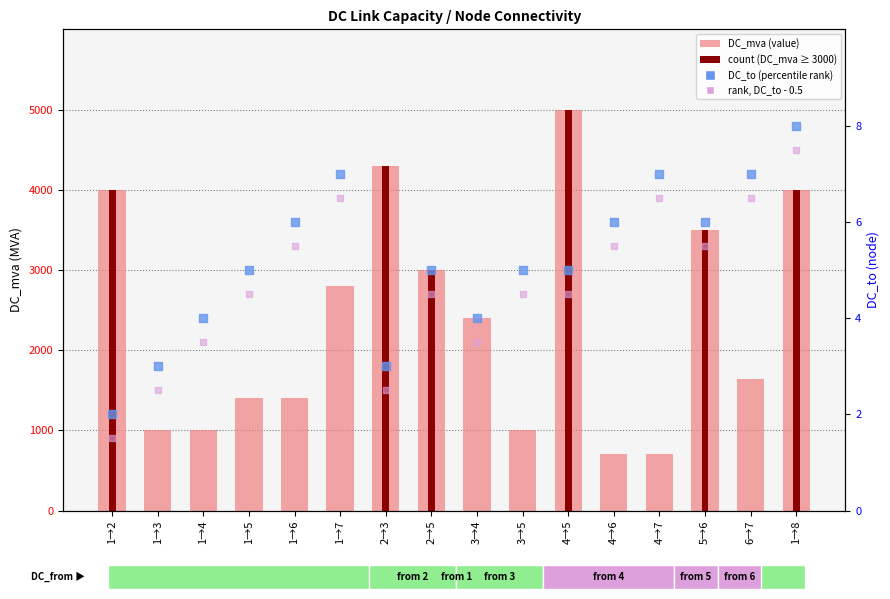

Which series reaches the maximum Y coordinate?

dc_mva